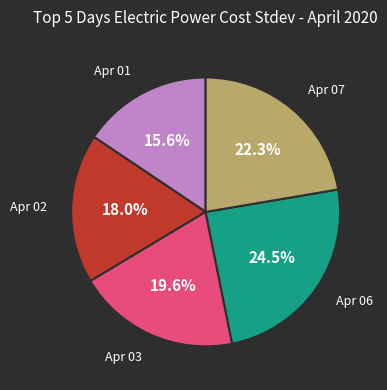

How many slices are in this pie chart?

5